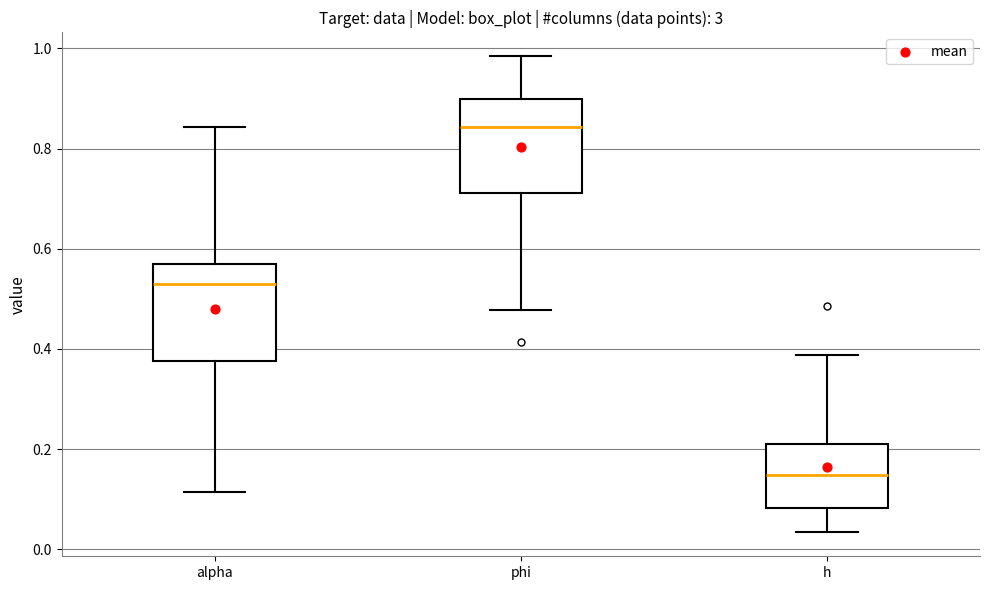

Reading left to right, transcribe this box plot: for each box, give where its median line is, the range the box spans, and where its two whiskers end, as read against the y-axis. The values are not printed on the chart, so give them approximately, as read against the axis.

alpha: median 0.54, box 0.38 to 0.56, whiskers 0.12 to 0.84
phi: median 0.84, box 0.72 to 0.90, whiskers 0.48 to 0.98
h: median 0.14, box 0.08 to 0.22, whiskers 0.04 to 0.38